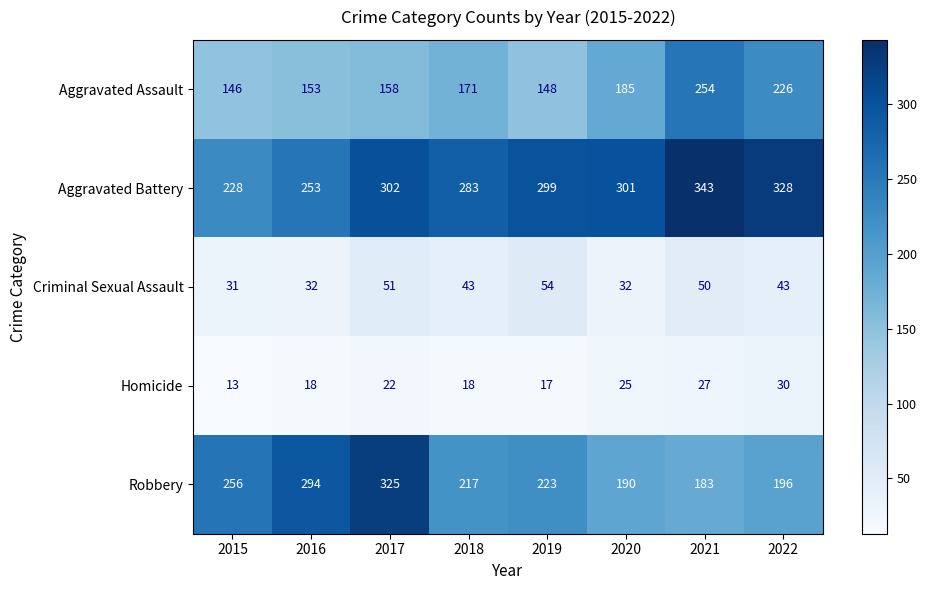

What is the maximum value shown in the chart?

343